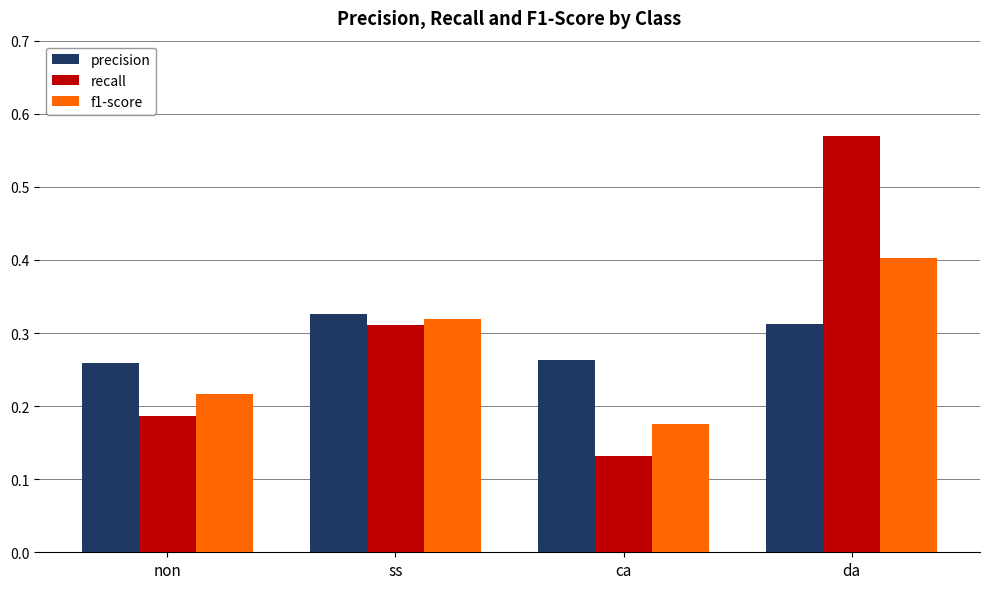

The value of recall at da is 0.2. True or false?

False